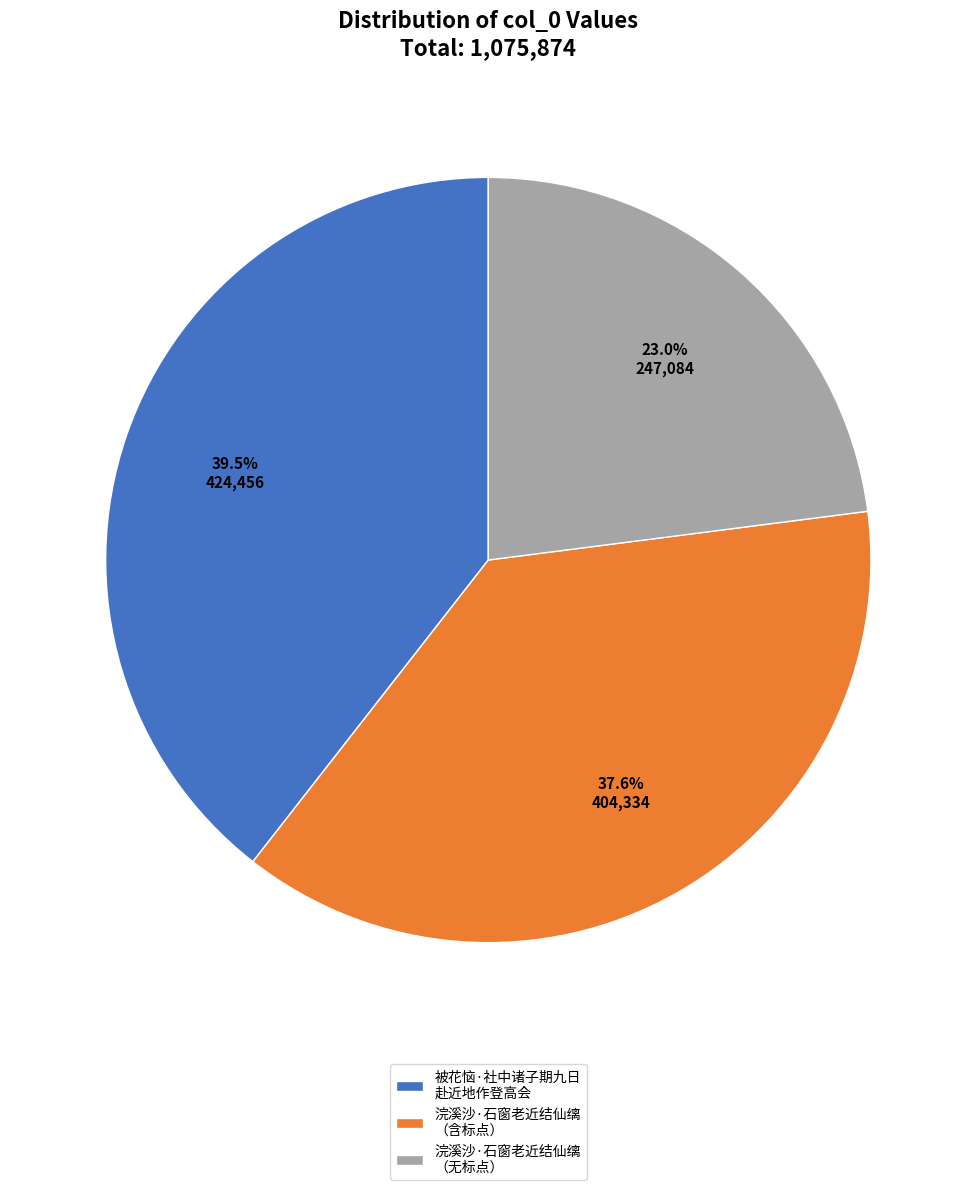

Is the sum of 浣溪沙·石窗老近结仙缡 （含标点） and 被花恼·社中诸子期九日 赴近地作登高会 greater than half?

Yes